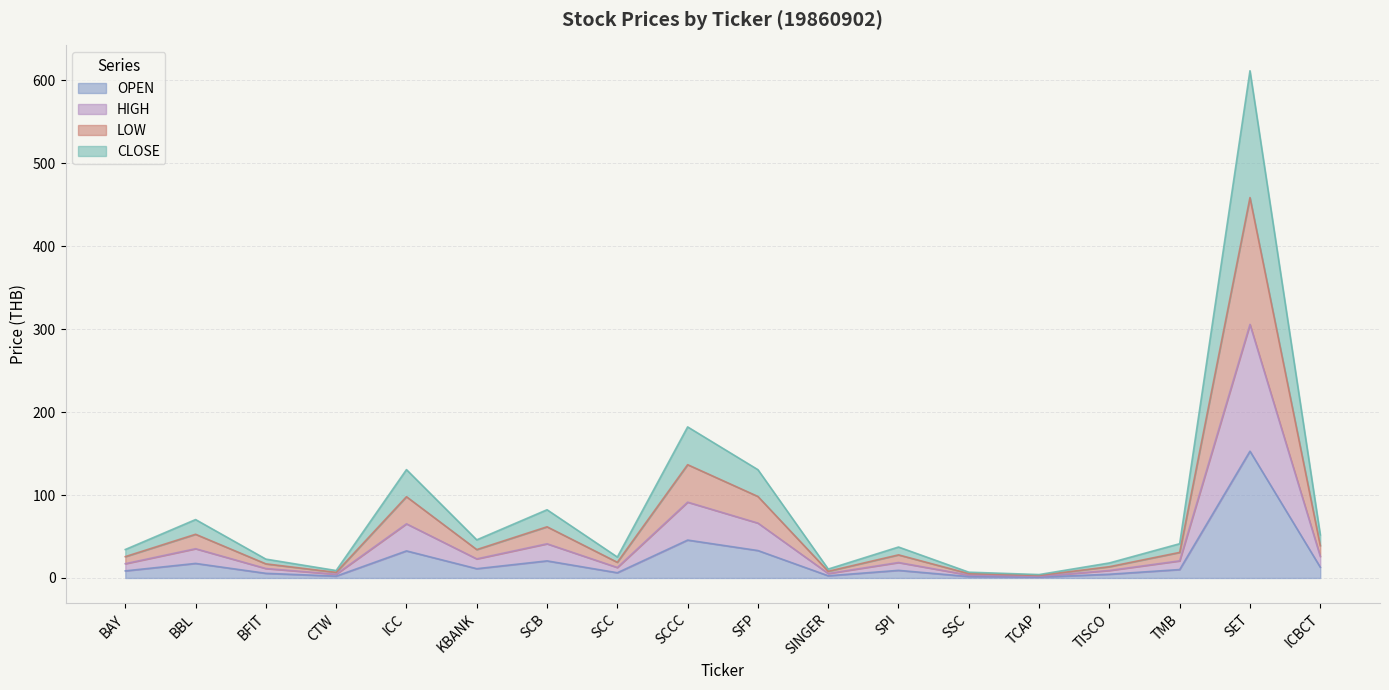

True or false: HIGH and OPEN intersect in this chart.

False